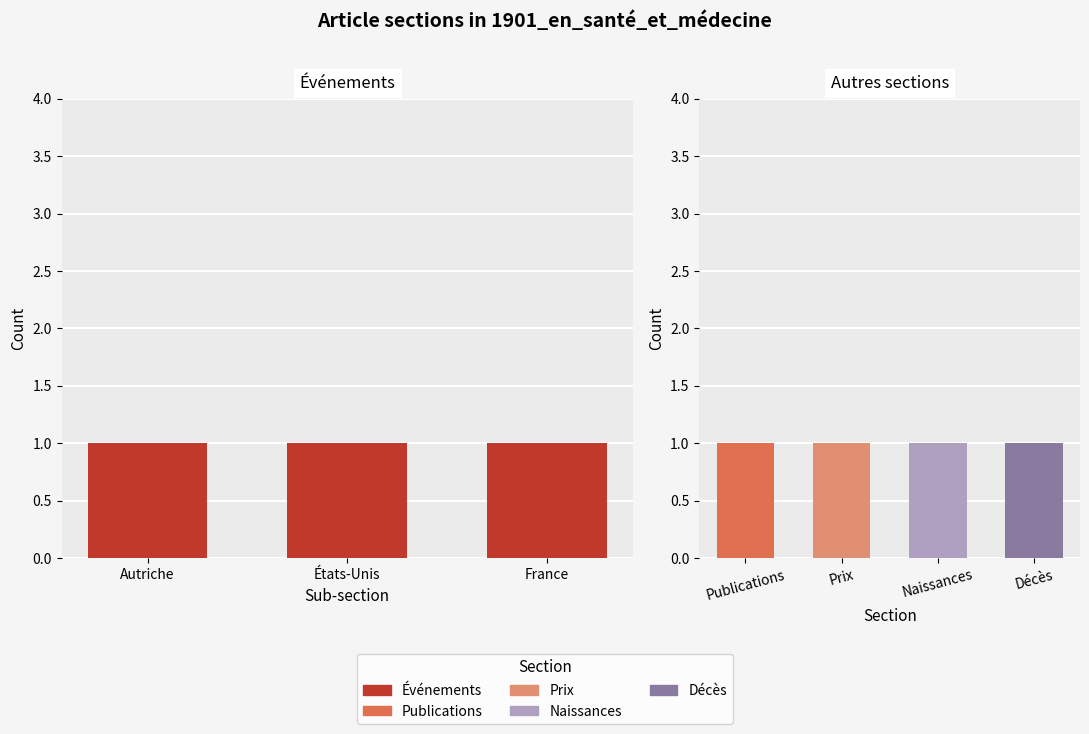

List the series in order of their peak value, lowest first.

Publications, Prix, Naissances, Décès, Événements